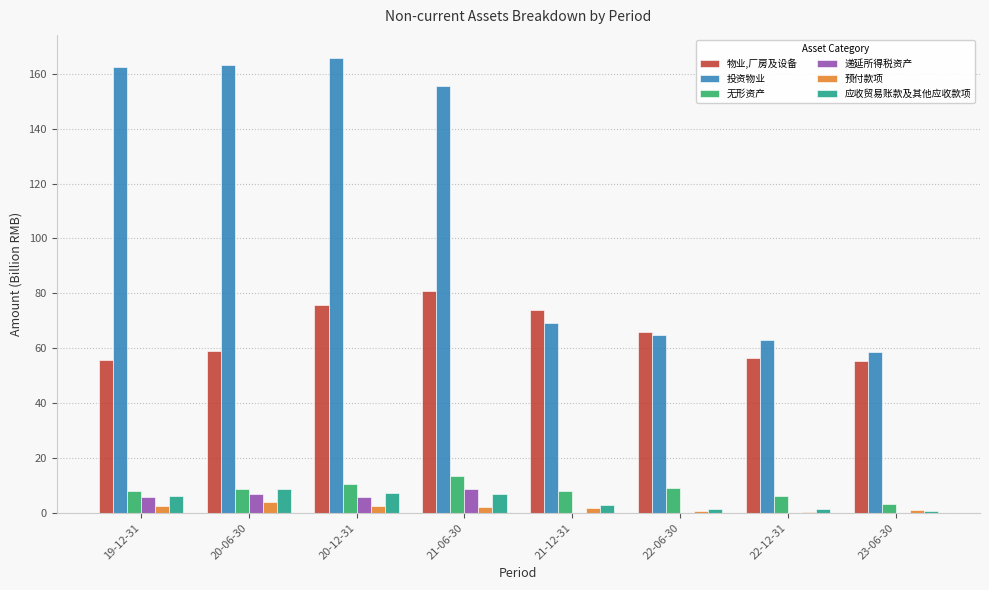

Which series changed the most between 20-06-30 and 22-12-31?

投资物业